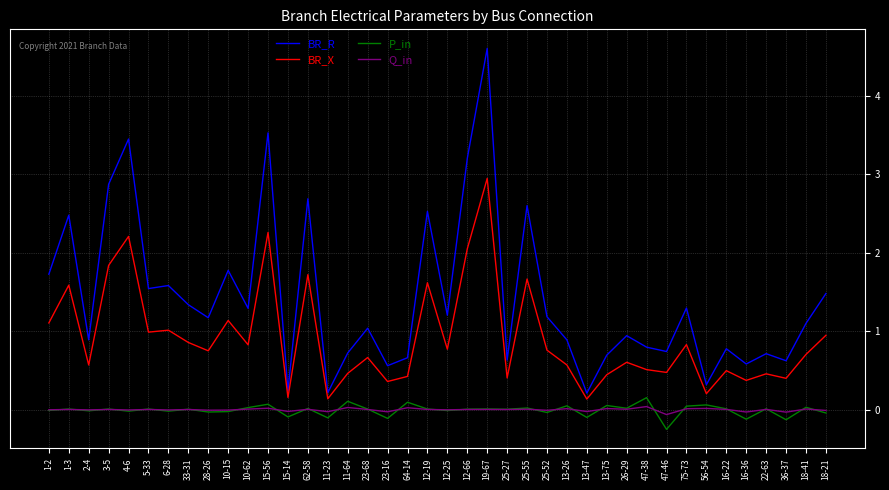

Read the BR_X value at 47-38.

0.5